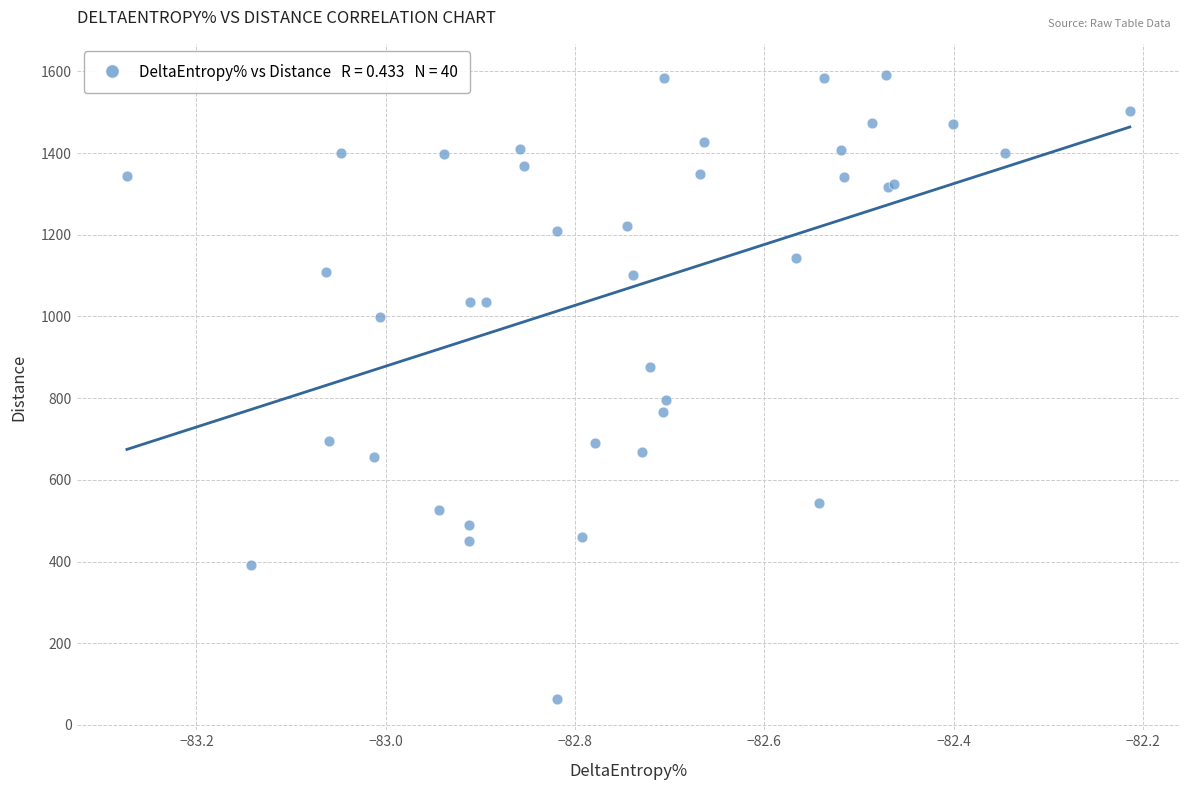

What Y value in the scatter plot is closest to 827?

796.6